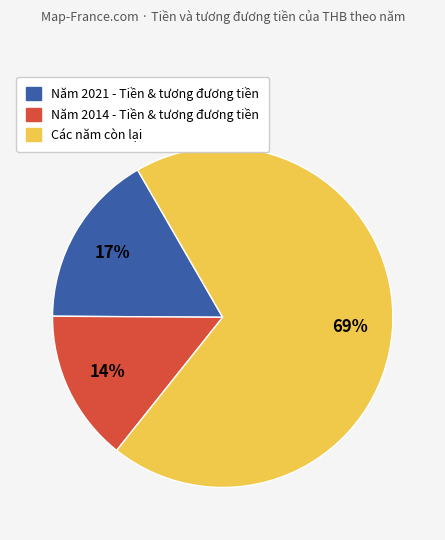

To the nearest percent, what is the difference between the largest and smallest slice percentages?

55%